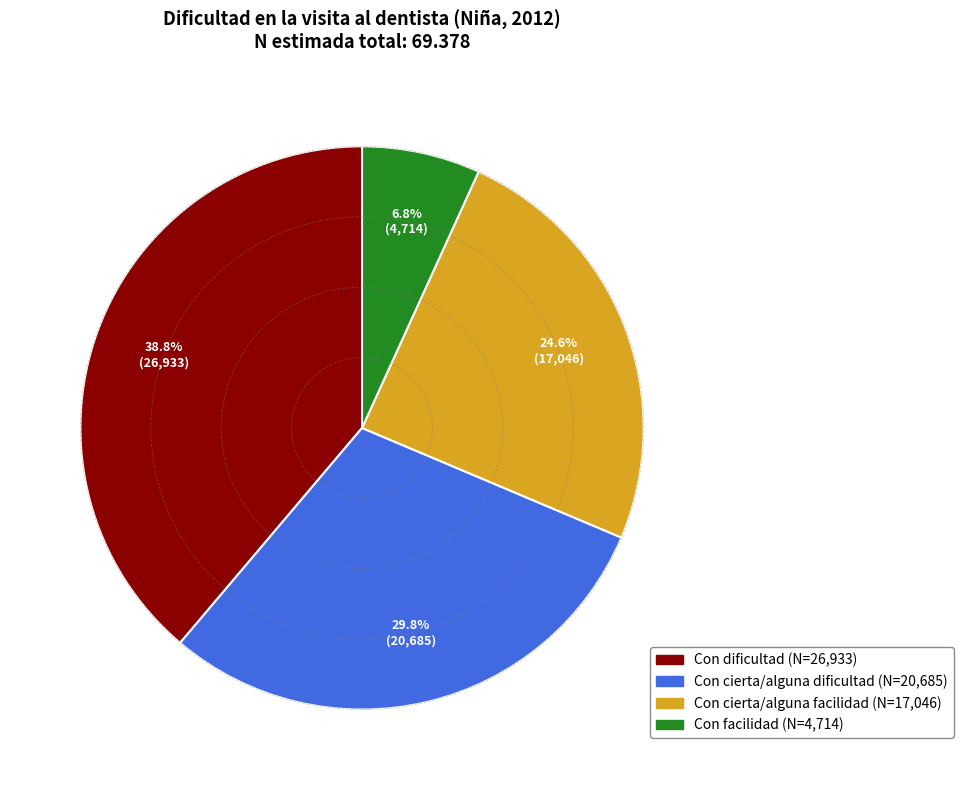

The Con facilidad slice represents 1% of the pie. True or false?

False